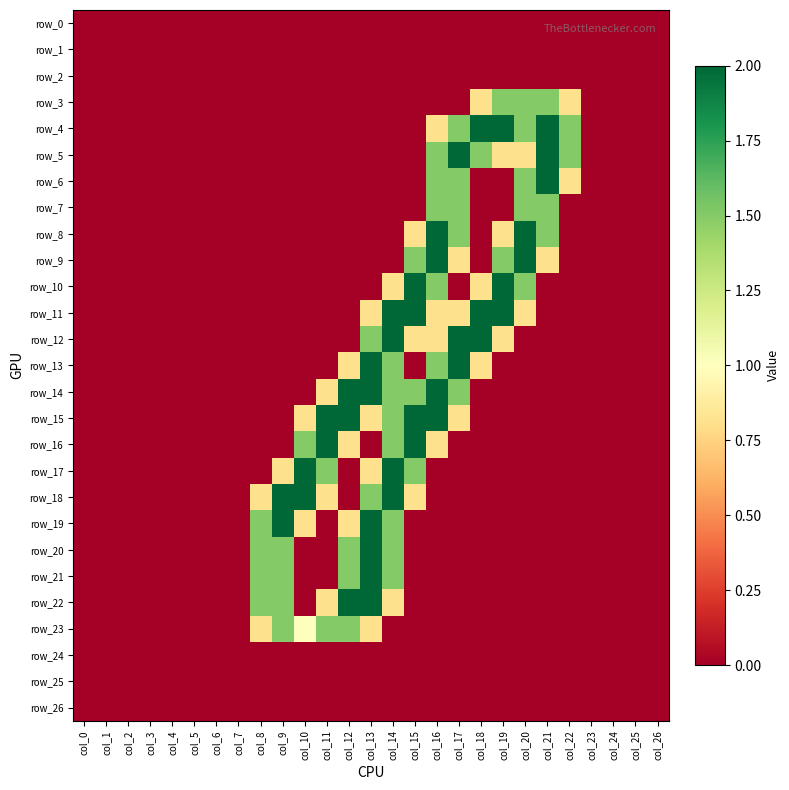

At how many categories does at least one series exceed 1?

15